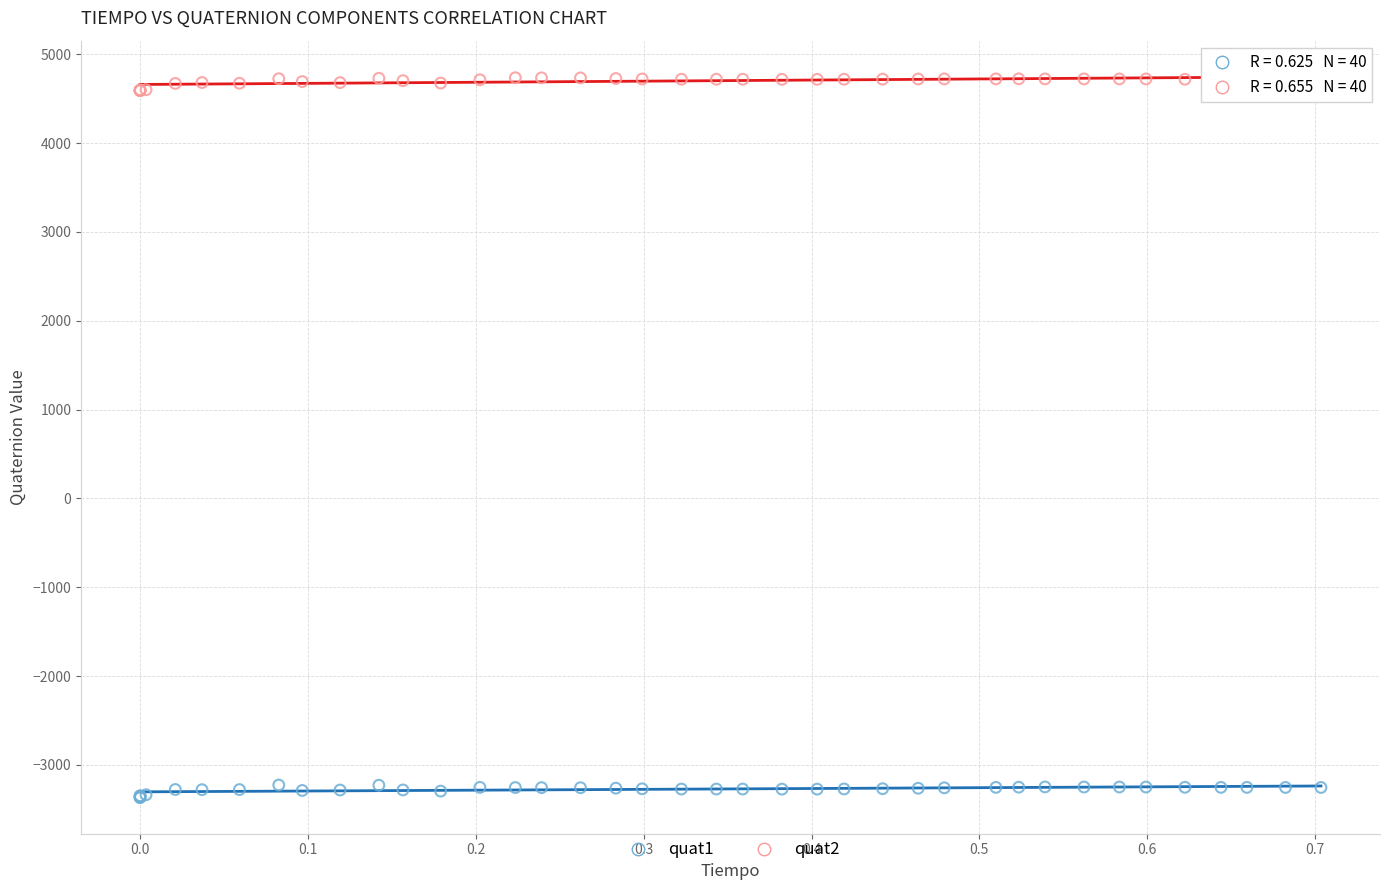

Which series contains the lowest Y value?

quat1